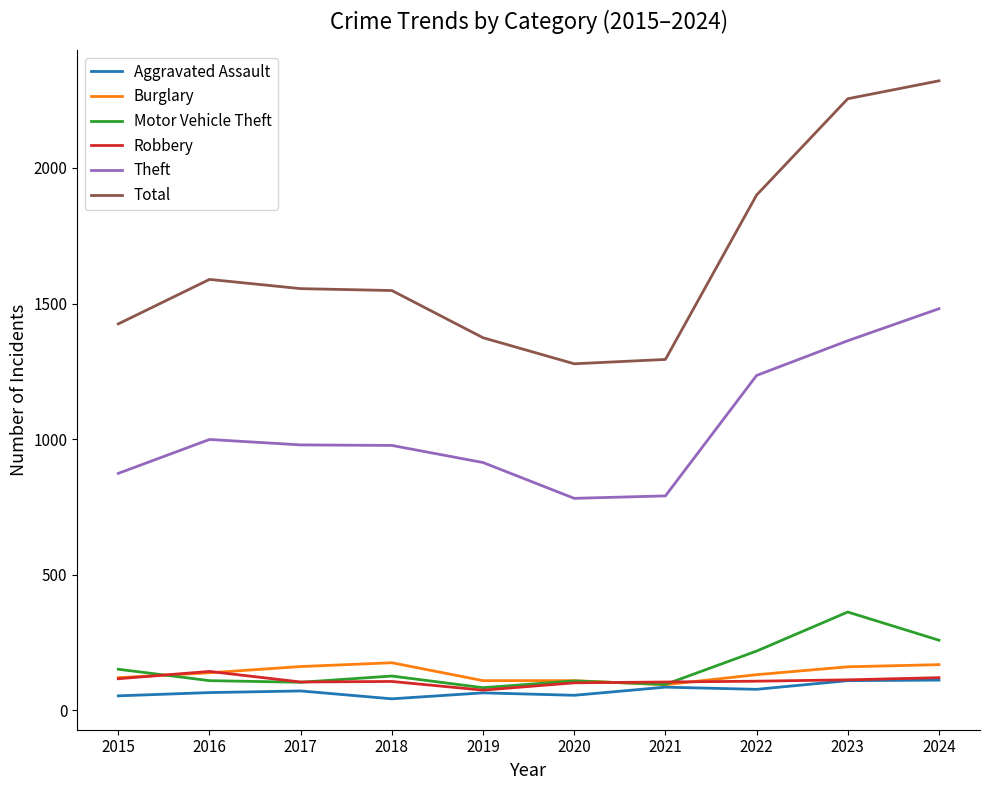

Does the chart have visible grid lines?

No